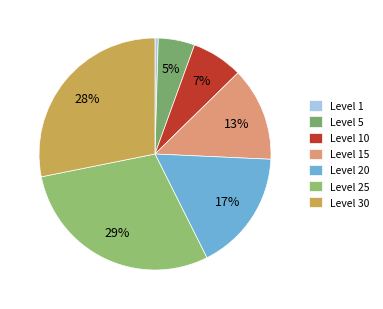

Count the number of slices in the pie.

7